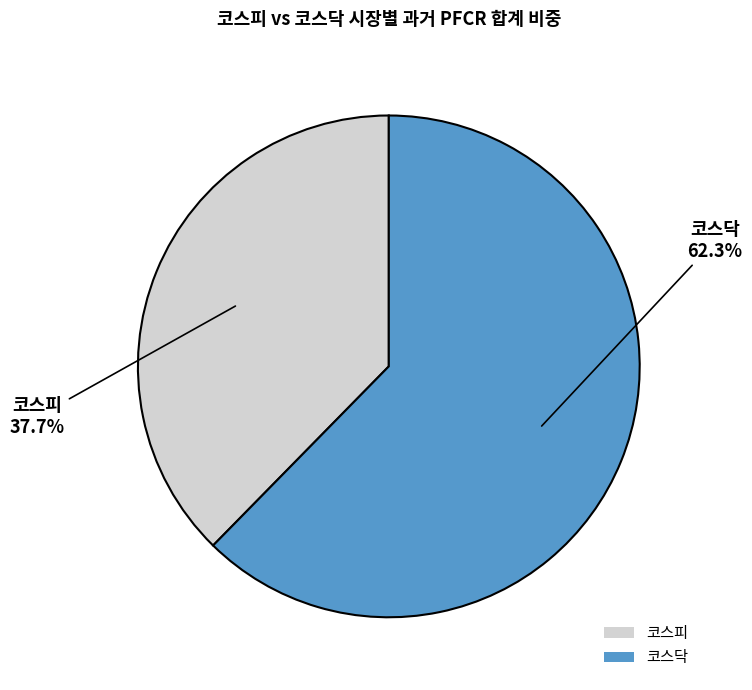

What percentage do 코스닥 and 코스피 together represent?

100.0%